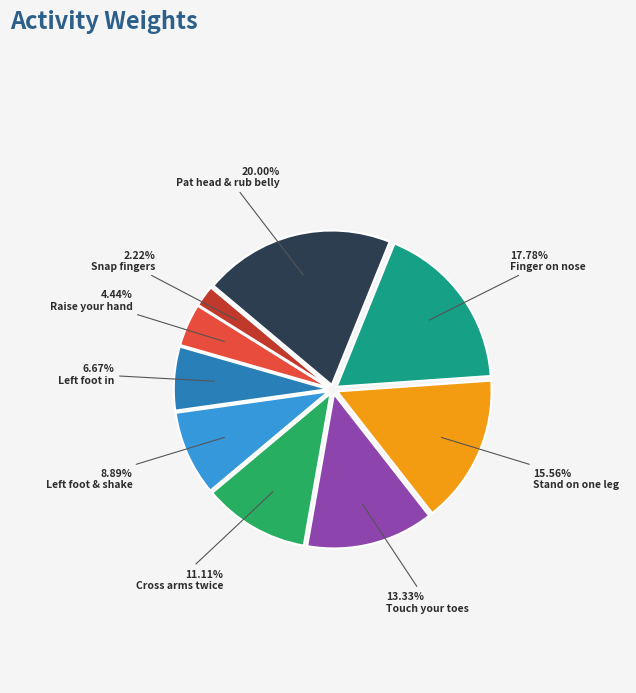

Is there a majority slice in this chart?

No